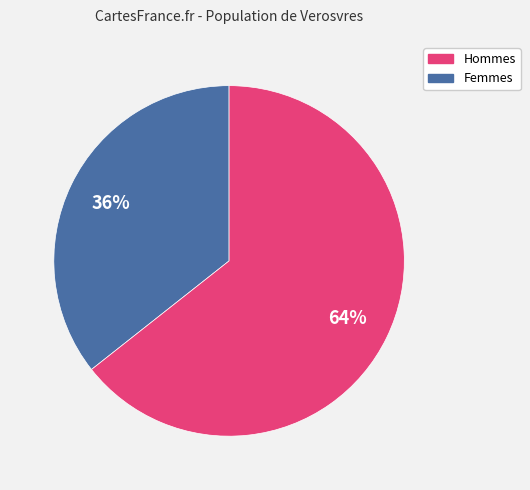

Count the number of slices in the pie.

2